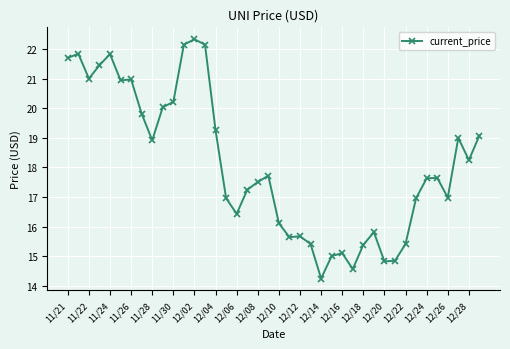

True or false: there are more than 1 points higher than both neighbors.

True